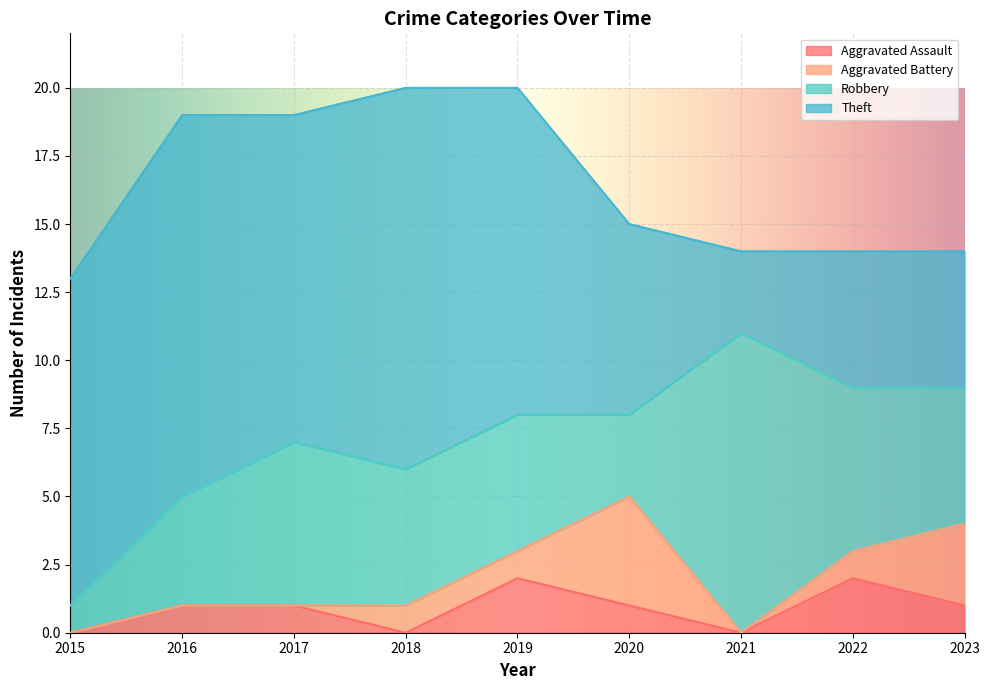

Which has a higher value, 2022 or 2020?

2022